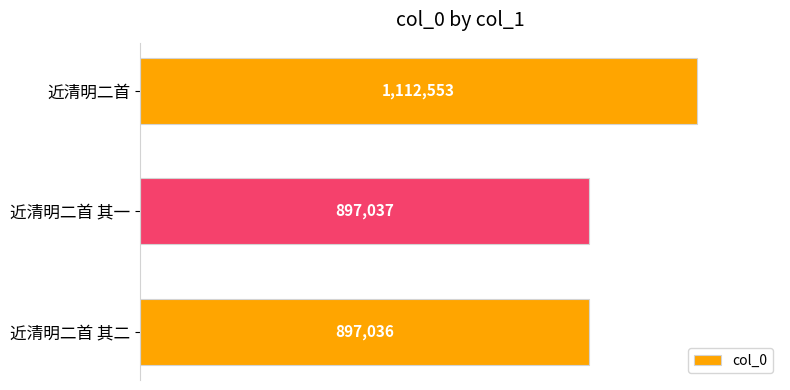

List the labels in order of value, largest first.

近清明二首, 近清明二首 其一, 近清明二首 其二